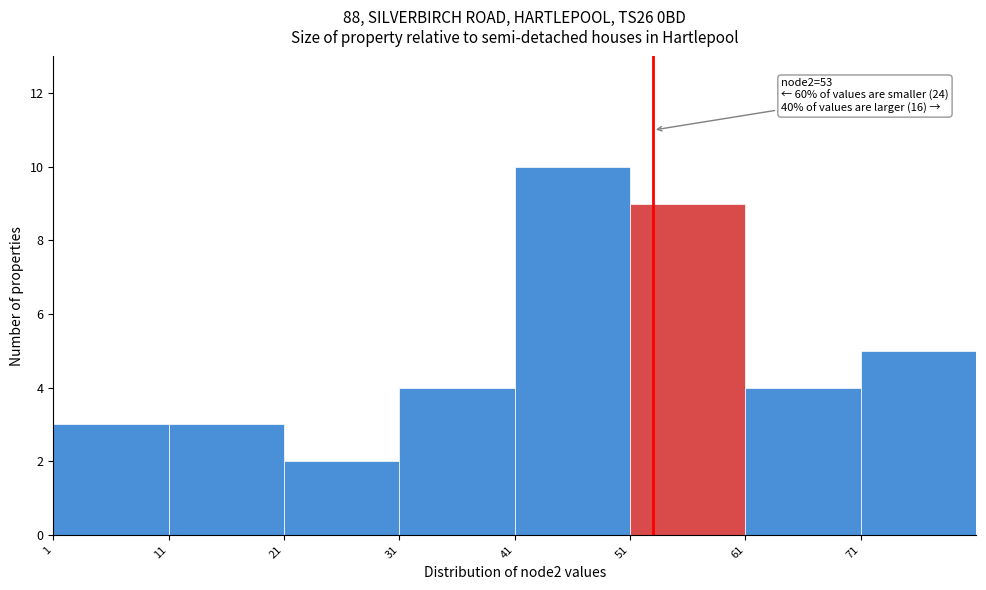

Over which range of the x-axis is the bar tallest?

41 to 51